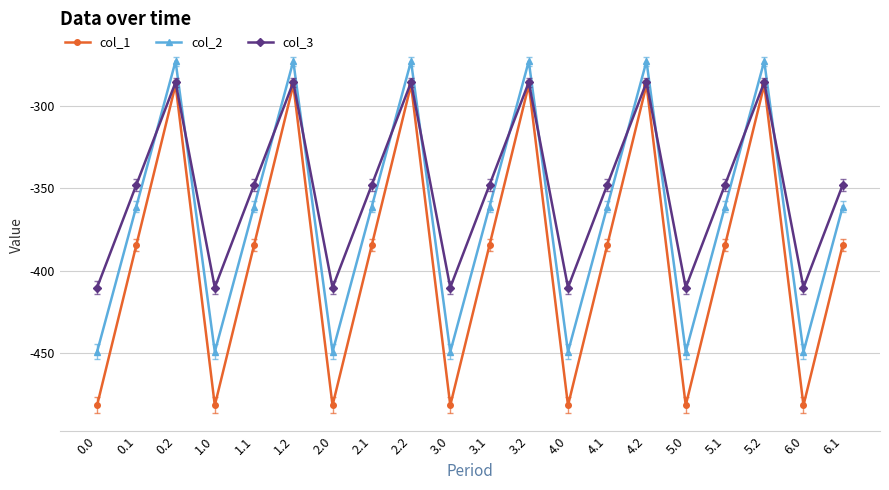

Which series has the largest total across all categories?

col_3